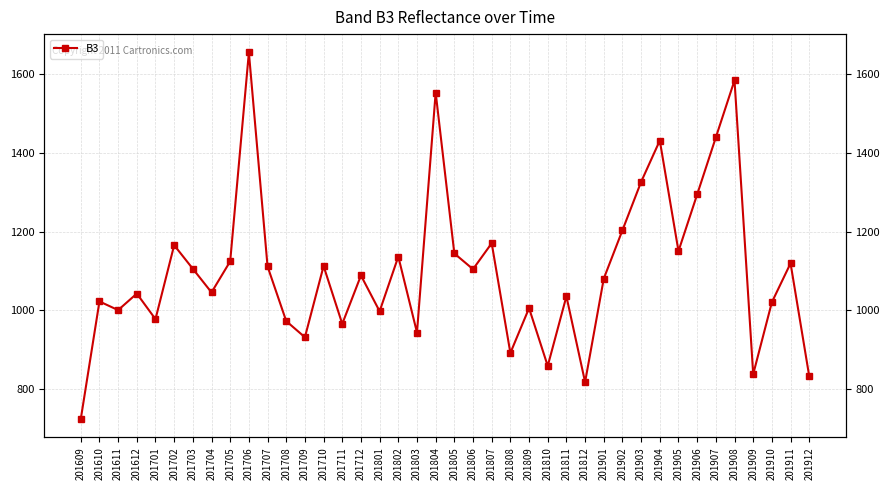

What value does the data have at 201811, to the nearest 10?

1040